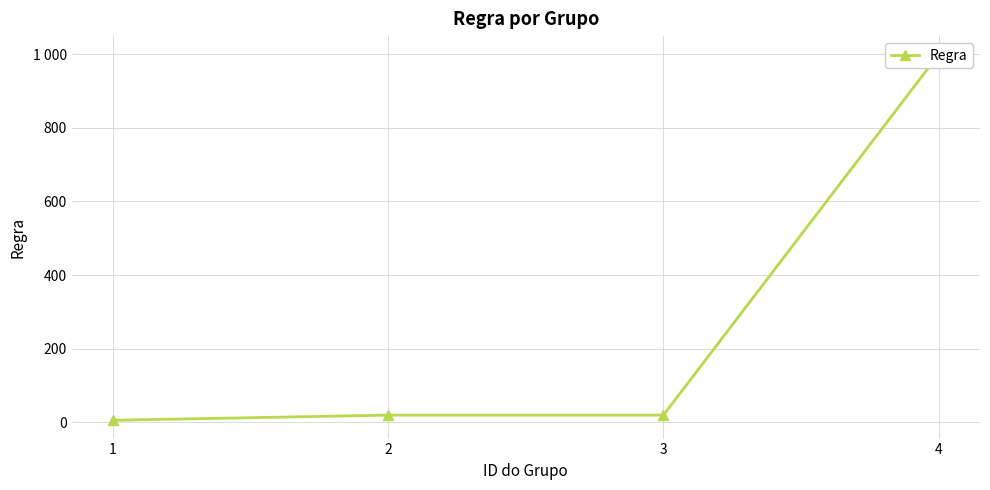

Does the chart have visible grid lines?

Yes